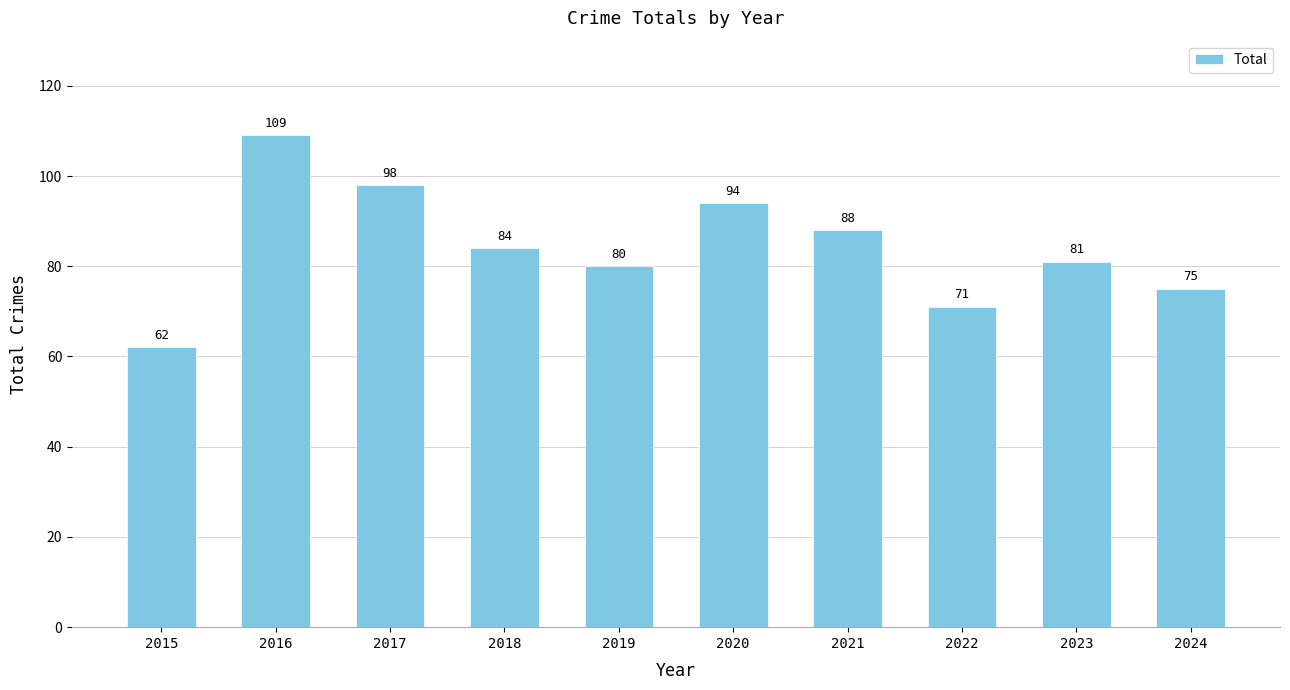

True or false: the data shows 88 at 2021.

True